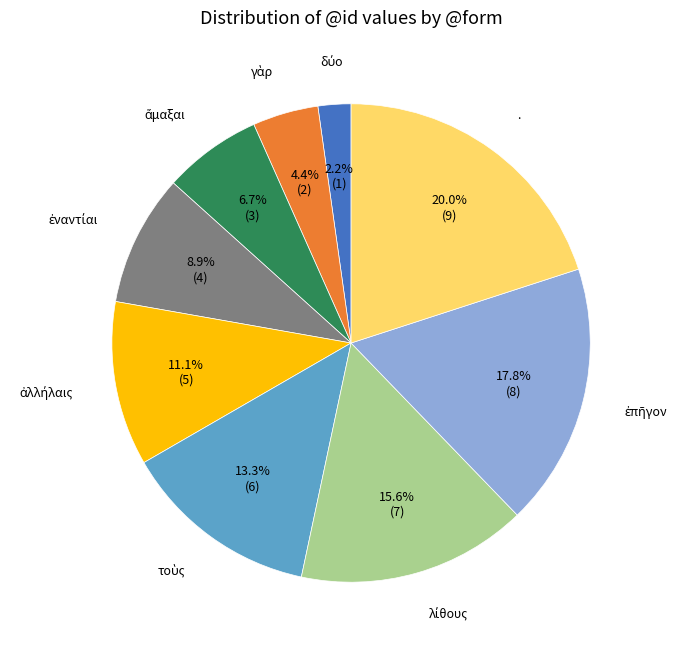

To the nearest percent, what is the average slice percentage?

11%